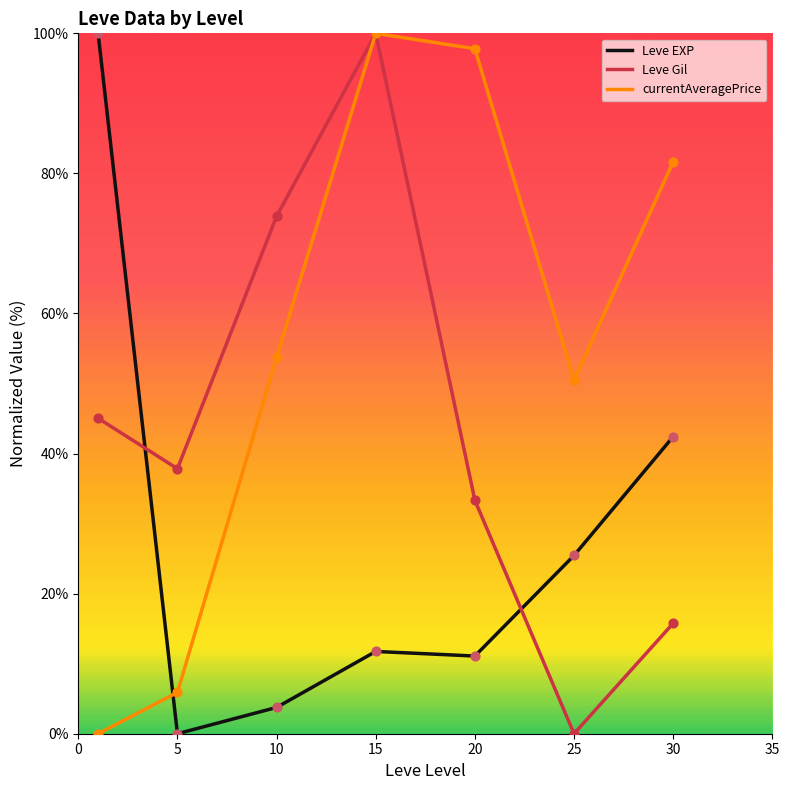

Which series has the largest total across all categories?

currentAveragePrice